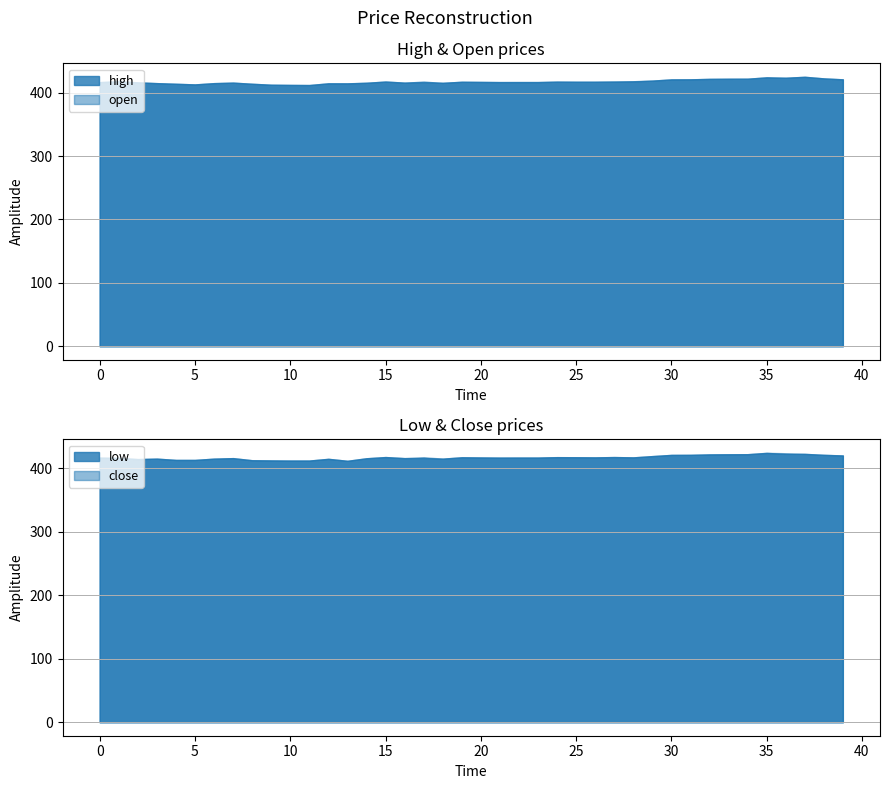

What is the value of the high point at the 20th from the left?

417.2